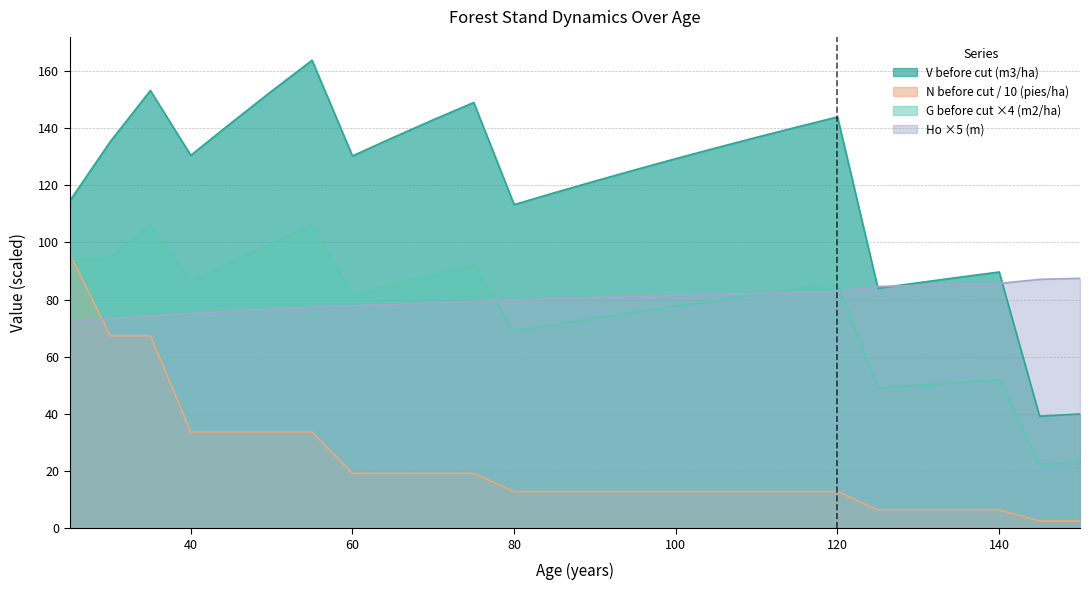

What value does the Ho (m) series have at 115?

82.5